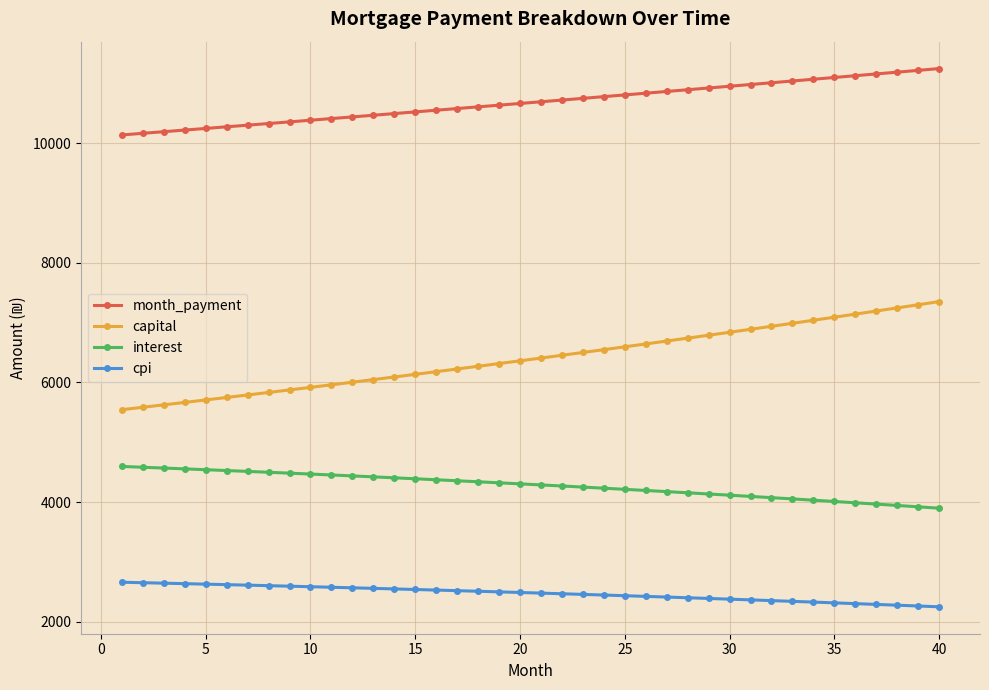

List the series in order of their overall mean, lowest first.

cpi, interest, capital, month_payment